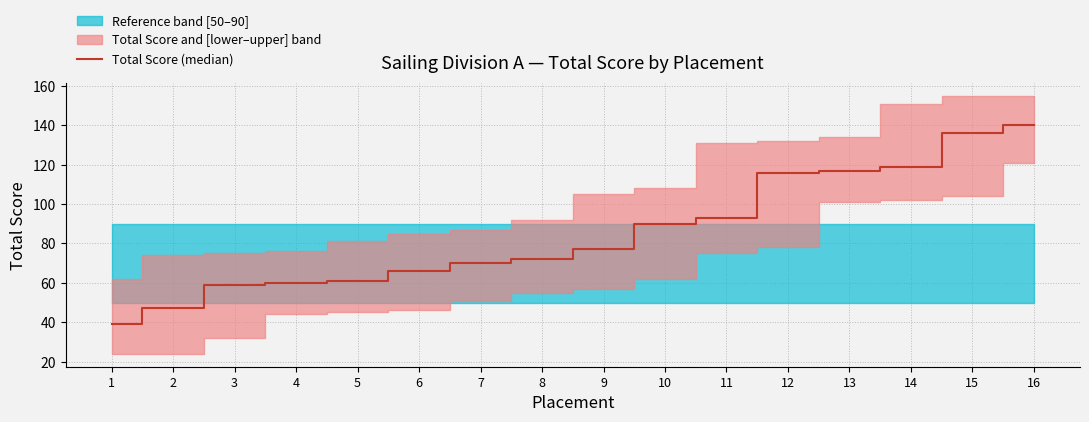

Reading left to right, list all the values displayed in this chart.

39	47	59	60	61	66	70	72	77	90	93	116	117	119	136	140